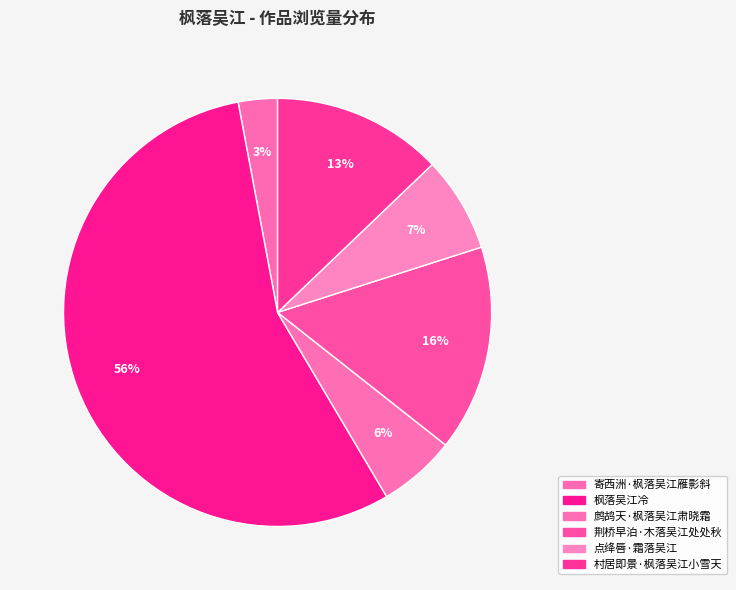

How many slices are in this pie chart?

6